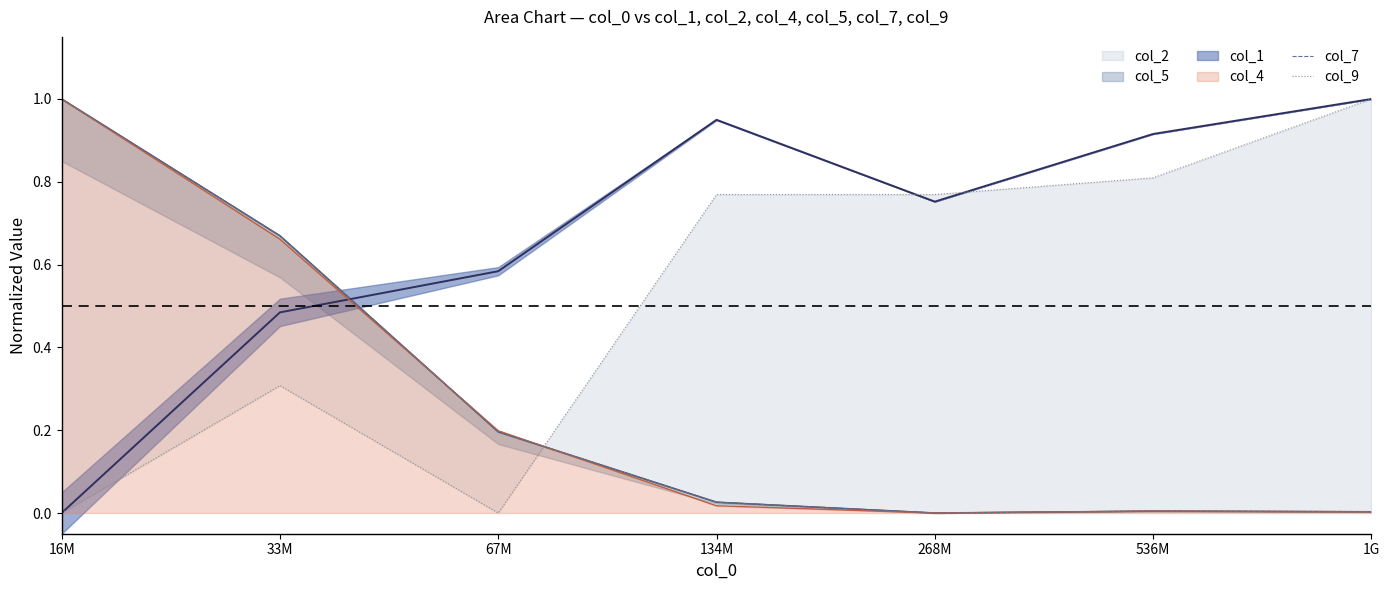

Is it true that col_7 equals 0.6 at 16M?

False